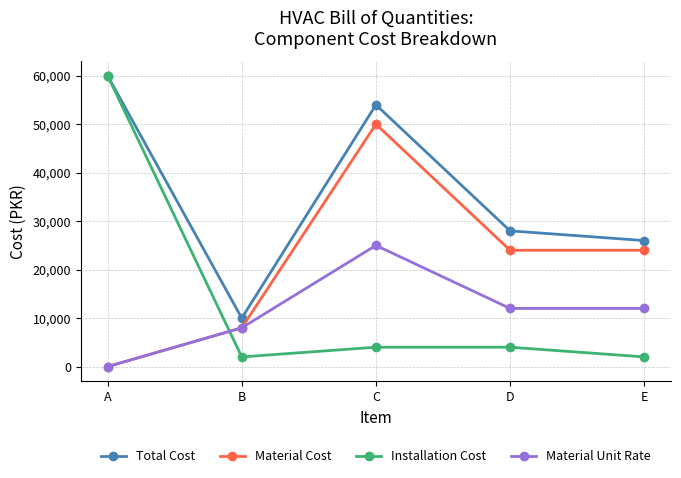

Is this an area chart (filled region under the line)?

No